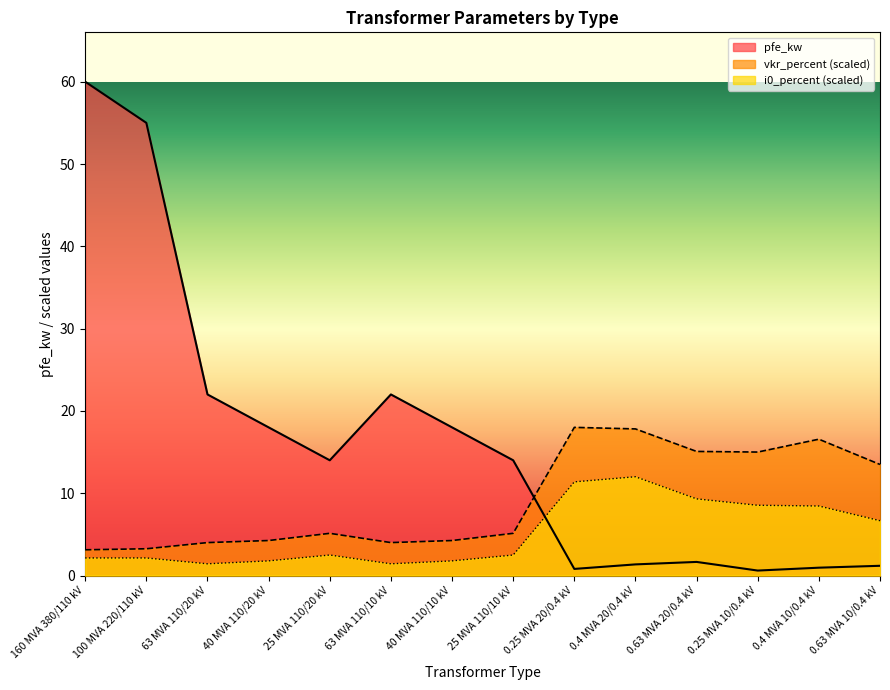

How many lines are shown in the chart?

3